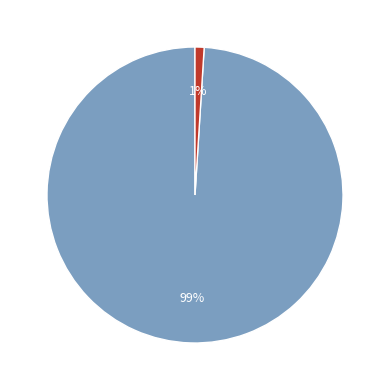

Is there a majority slice in this chart?

Yes